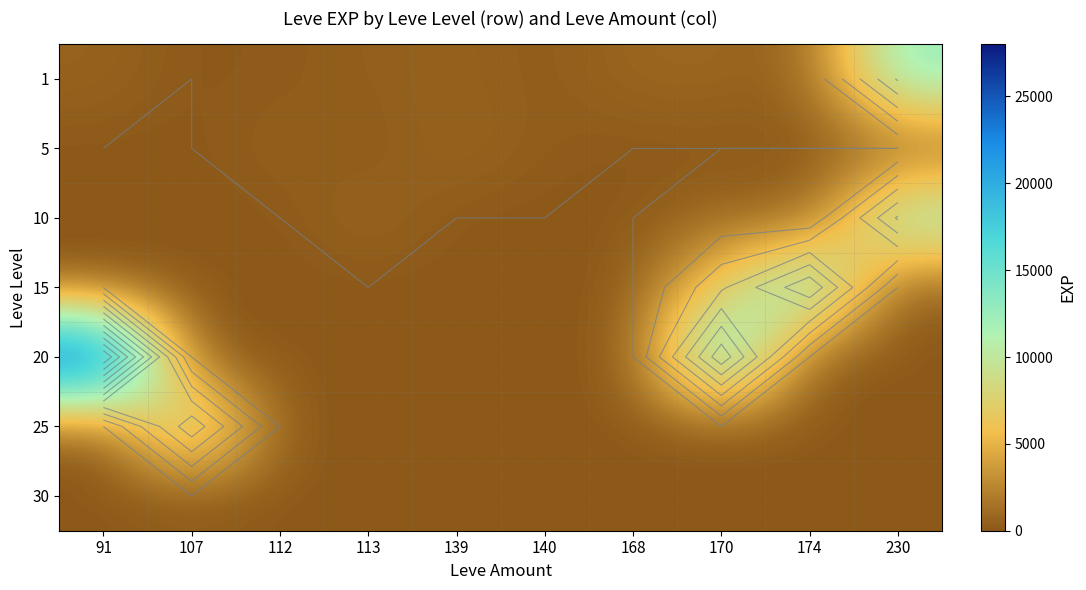

Count the number of categories in the chart.

10